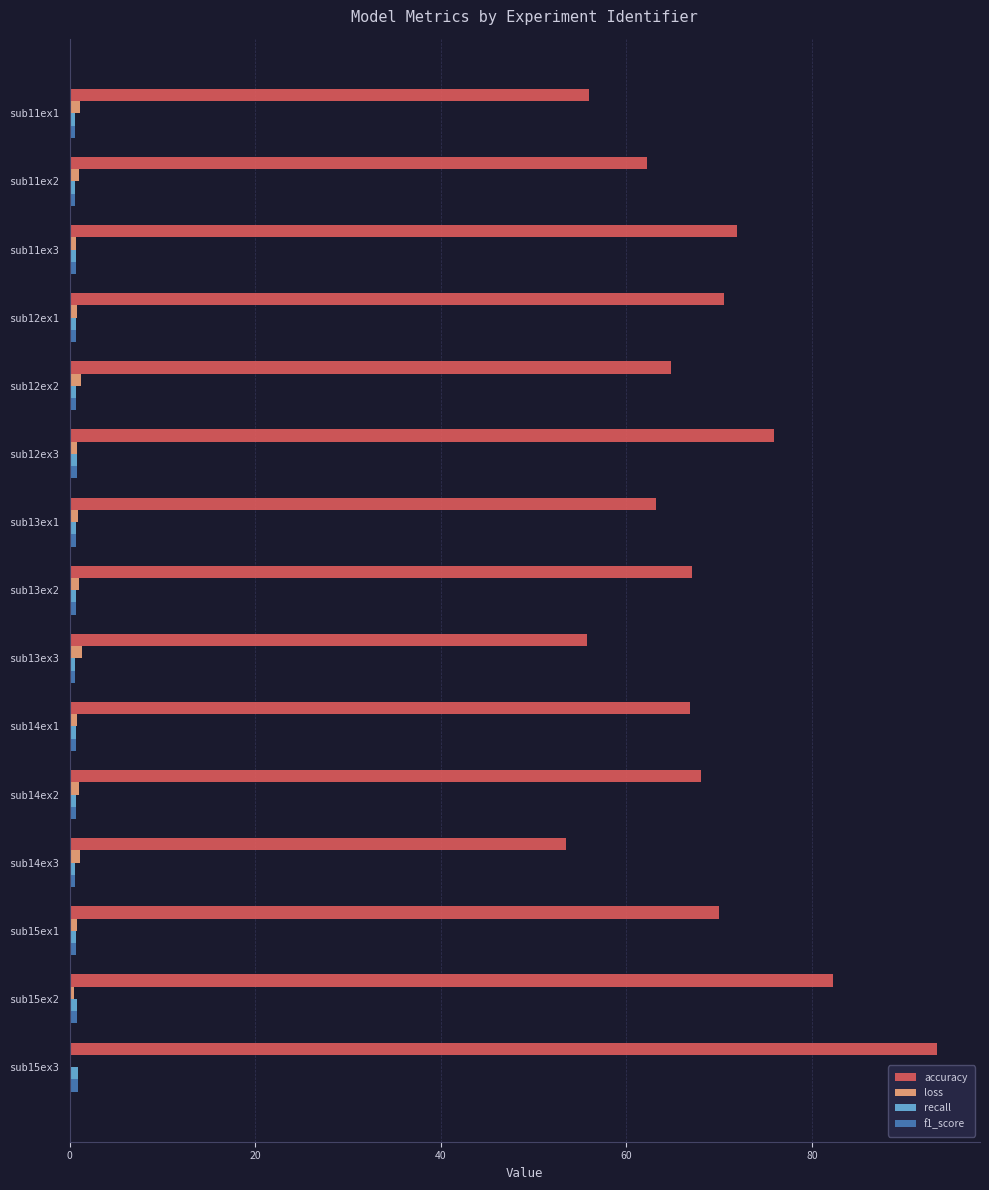

Between sub13ex3 and sub14ex1, which series saw the biggest shift?

accuracy